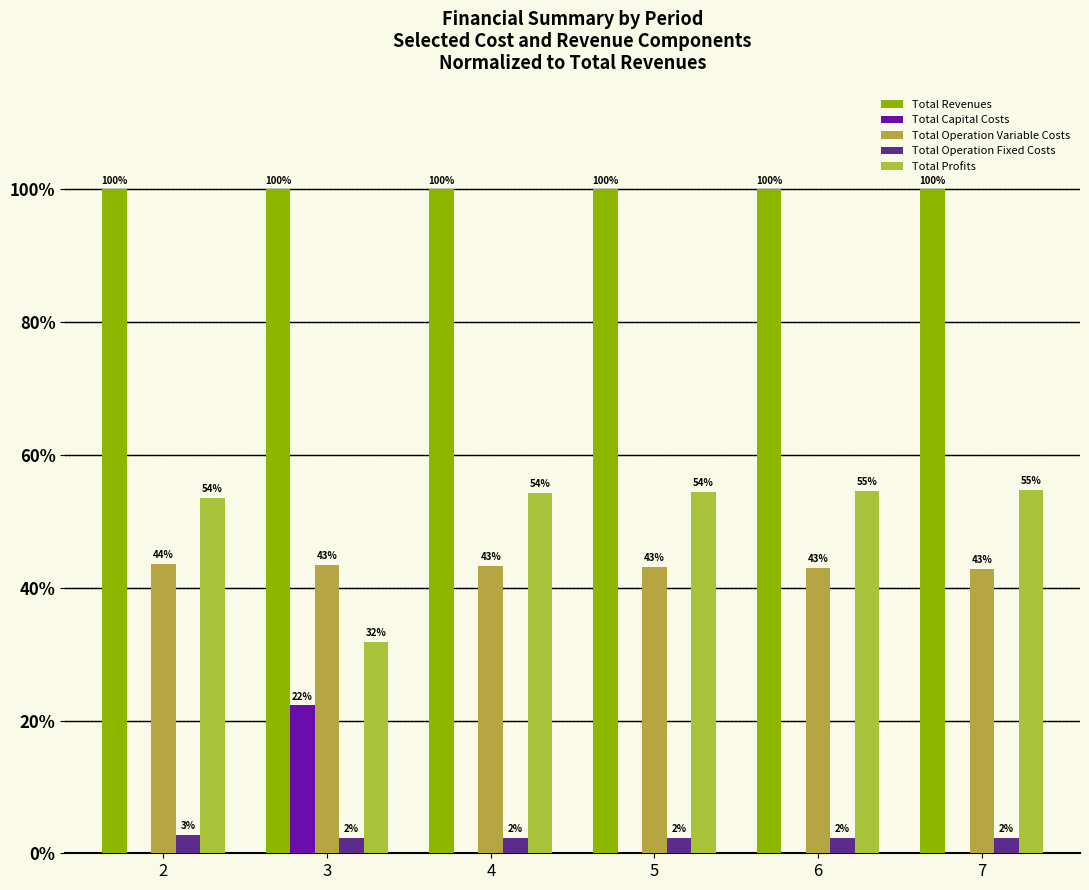

What are all the series names shown in the legend?

Total Revenues, Total Capital Costs, Total Operation Variable Costs, Total Operation Fixed Costs, Total Profits